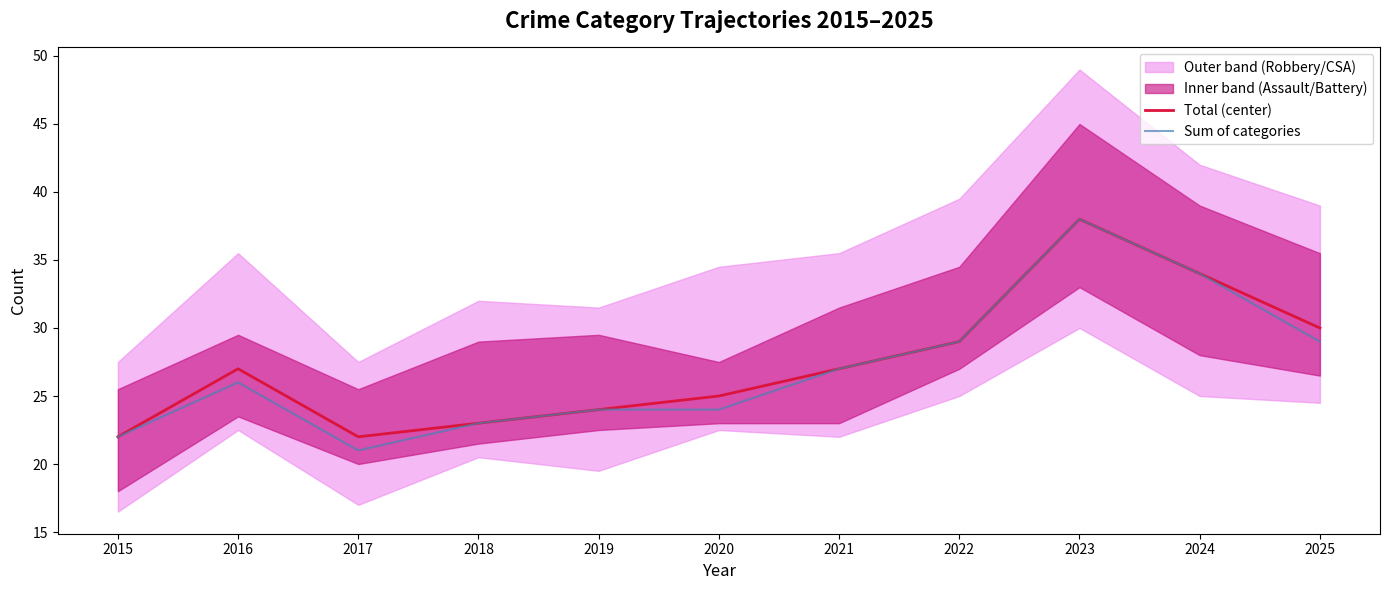

Which has a higher value, 2024 or 2018?

2024